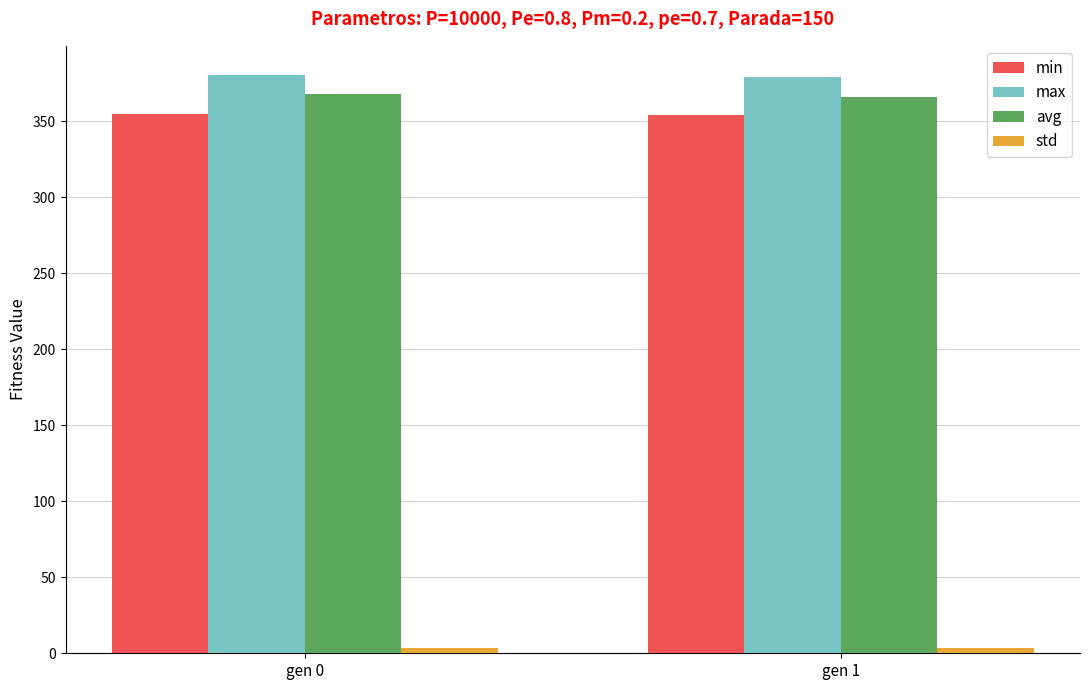

The value of min at gen 1 is 353.9. True or false?

True